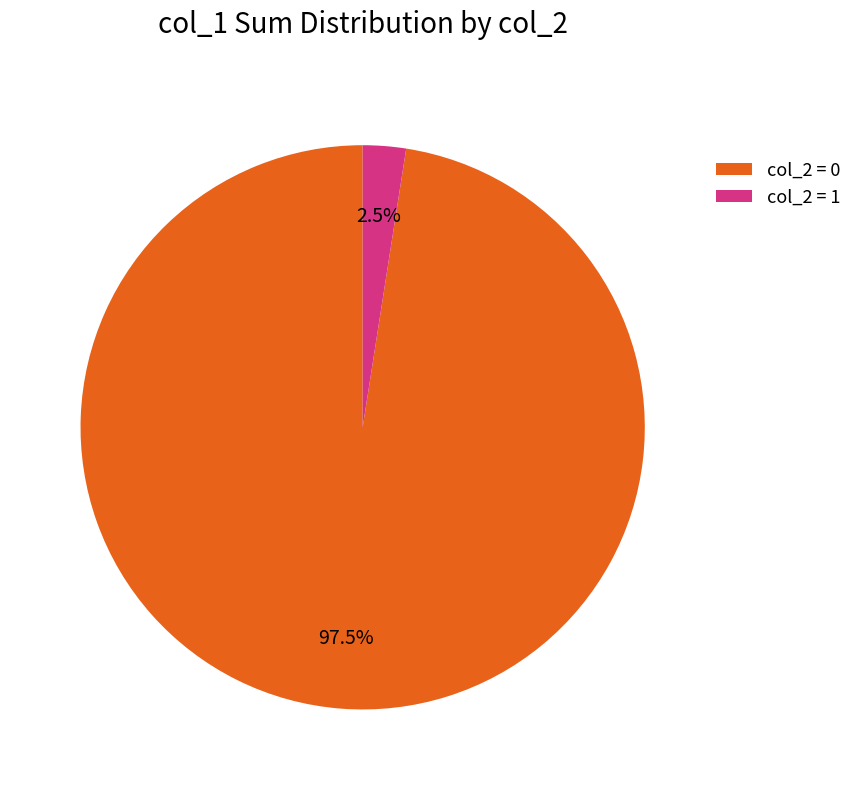

Count the number of slices in the pie.

2